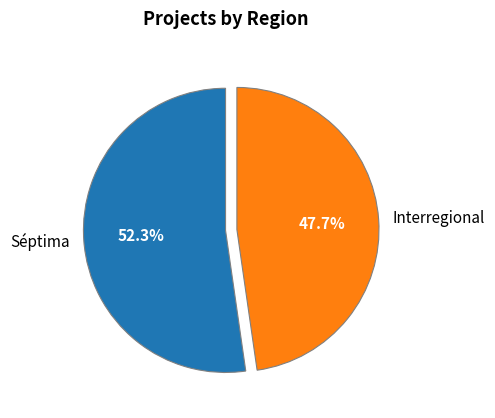

What is the ratio of the value at Séptima to the value at Interregional?

1.1